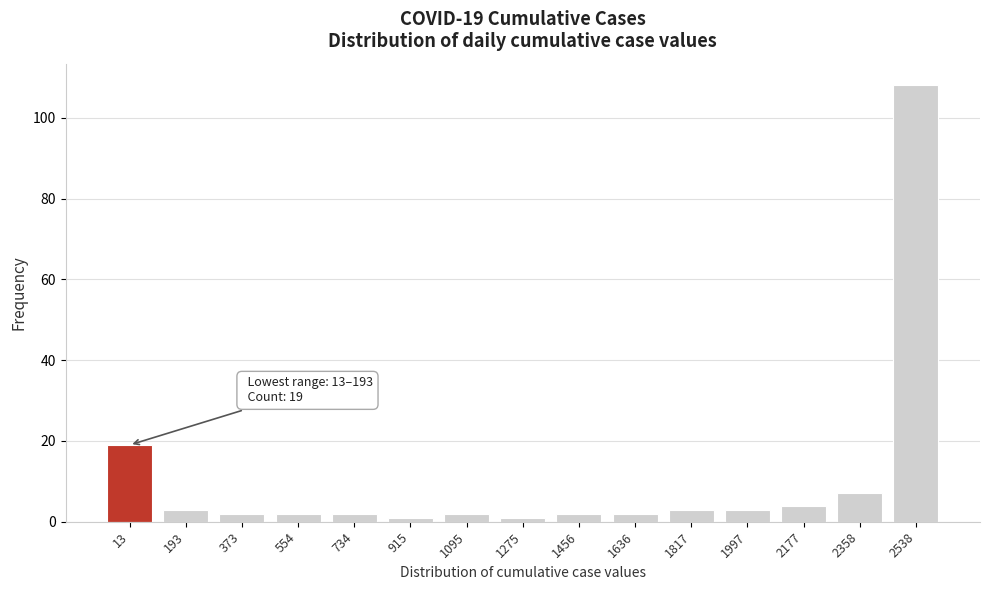

Reading left to right, what are all the values shown in this chart?

19	3	2	2	2	1	2	1	2	2	3	3	4	7	108